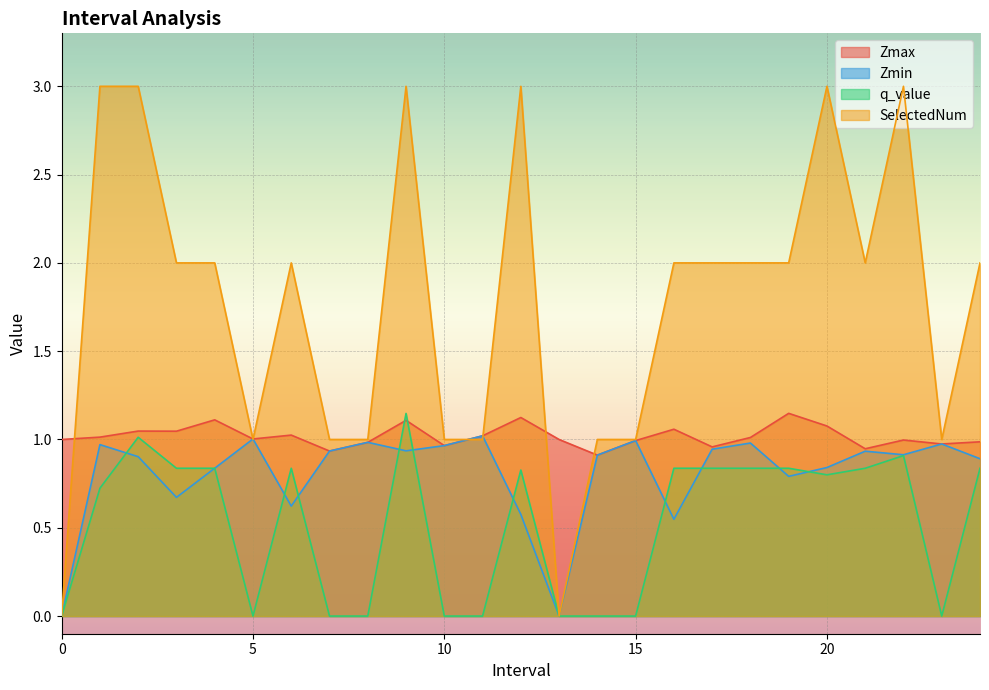

True or false: q_value has more than 0 interior local peaks.

True